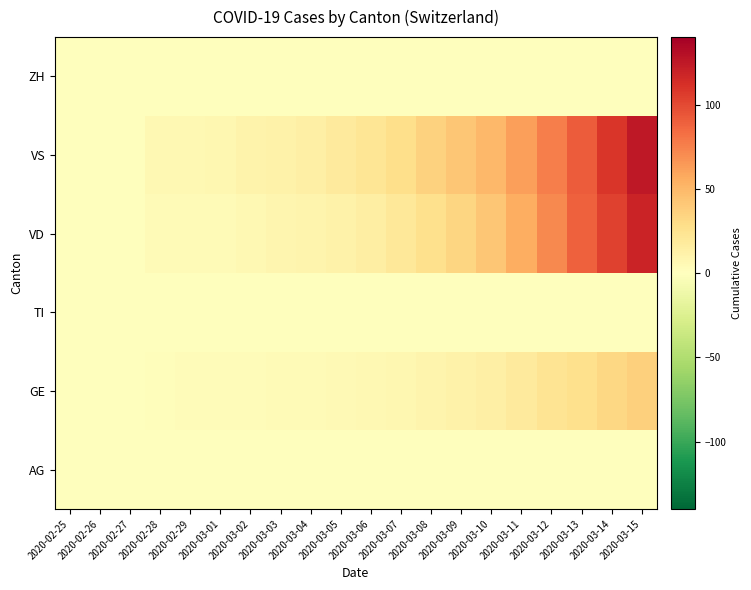

At 2020-03-05, list the series in order from largest to smallest.

VS, VD, GE, AG, TI, ZH